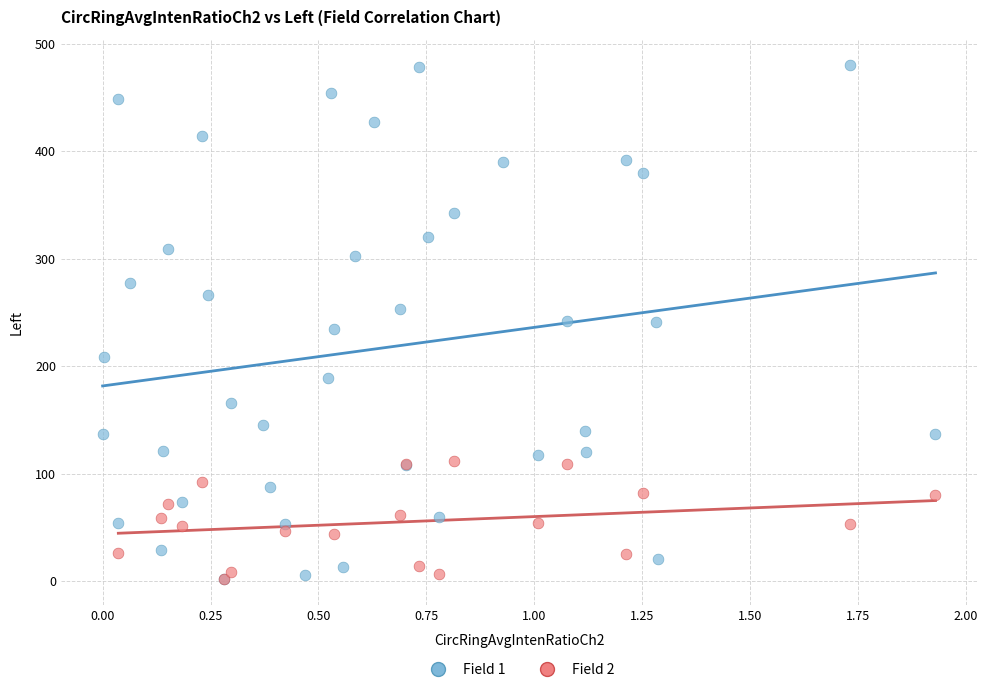

Which series reaches the maximum Y coordinate?

Field 1